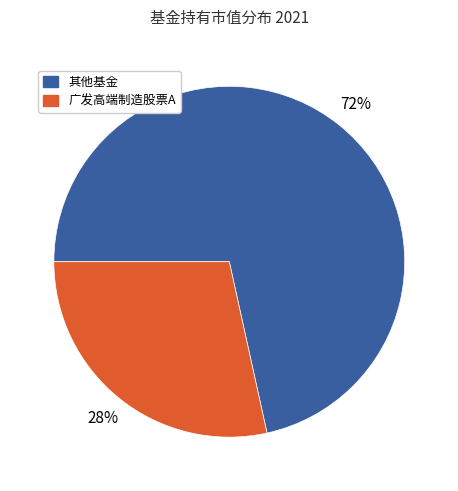

To the nearest percent, what is the average slice percentage?

50%